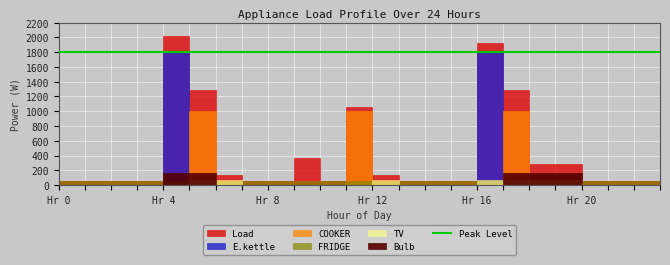

True or false: E.kettle and COOKER intersect in this chart.

True